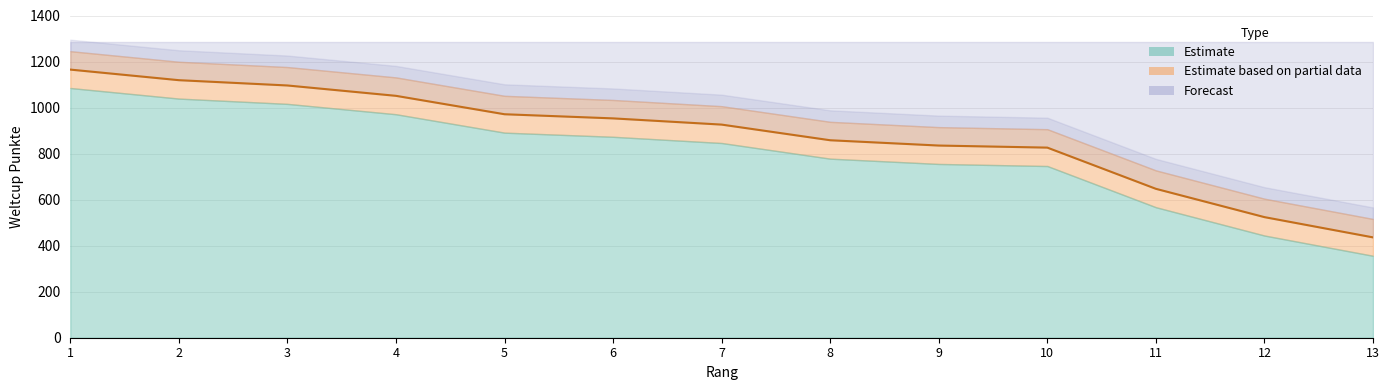

How many data points are less than 926?

6